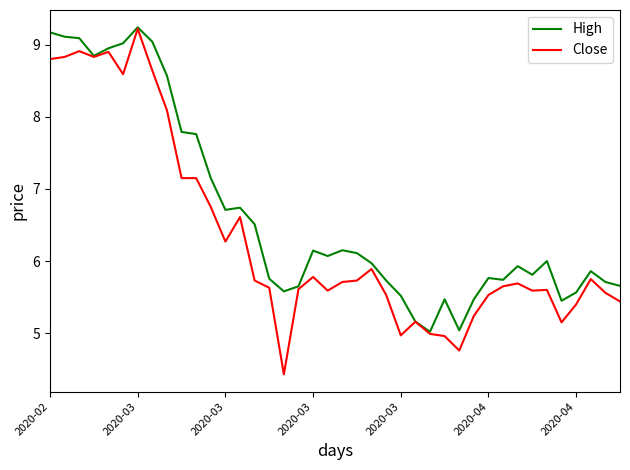

What is the maximum value for High?

9.2